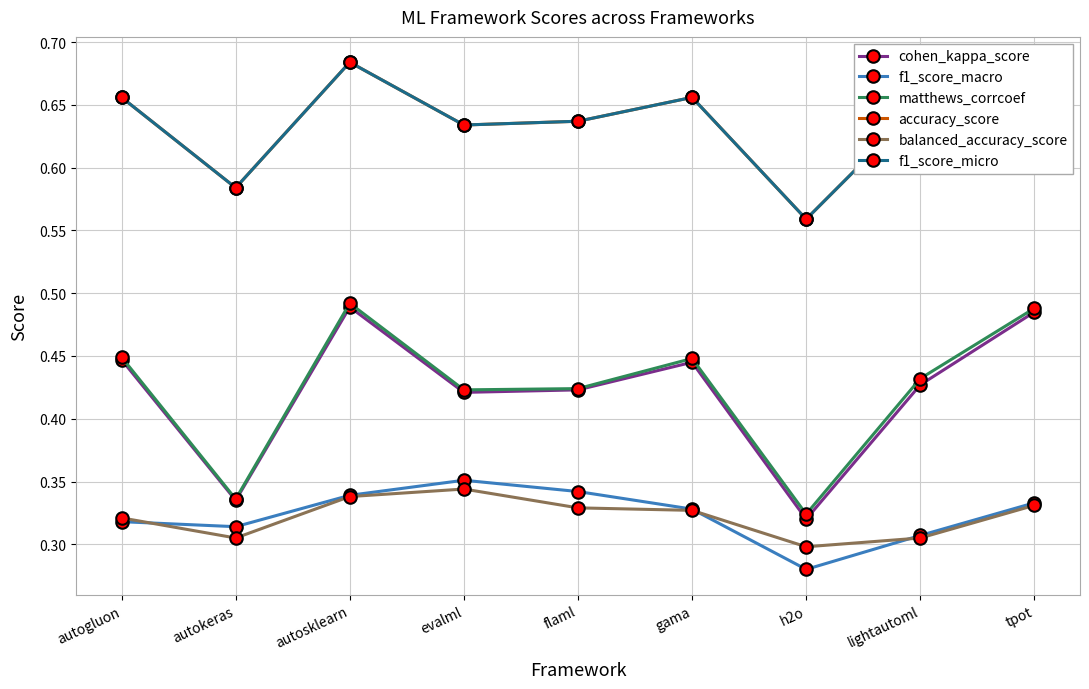

Reading right to left, list all the values displayed in this chart.

cohen_kappa_score: 0.5	0.4	0.3	0.4	0.4	0.4	0.5	0.3	0.4
f1_score_macro: 0.3	0.3	0.3	0.3	0.3	0.4	0.3	0.3	0.3
matthews_corrcoef: 0.5	0.4	0.3	0.4	0.4	0.4	0.5	0.3	0.4
accuracy_score: 0.7	0.7	0.6	0.7	0.6	0.6	0.7	0.6	0.7
balanced_accuracy_score: 0.3	0.3	0.3	0.3	0.3	0.3	0.3	0.3	0.3
f1_score_micro: 0.7	0.7	0.6	0.7	0.6	0.6	0.7	0.6	0.7